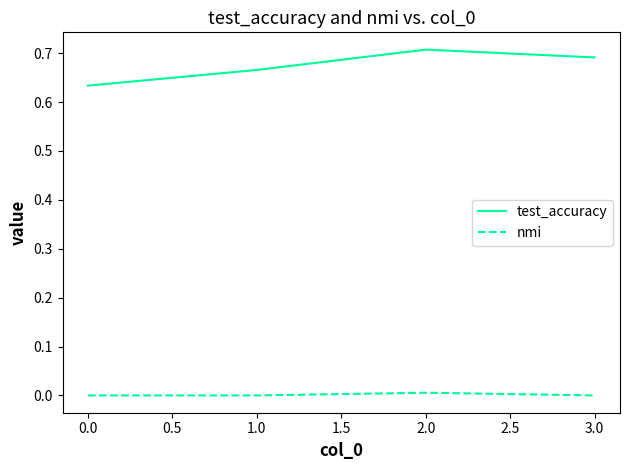

True or false: nmi and test_accuracy intersect in this chart.

False